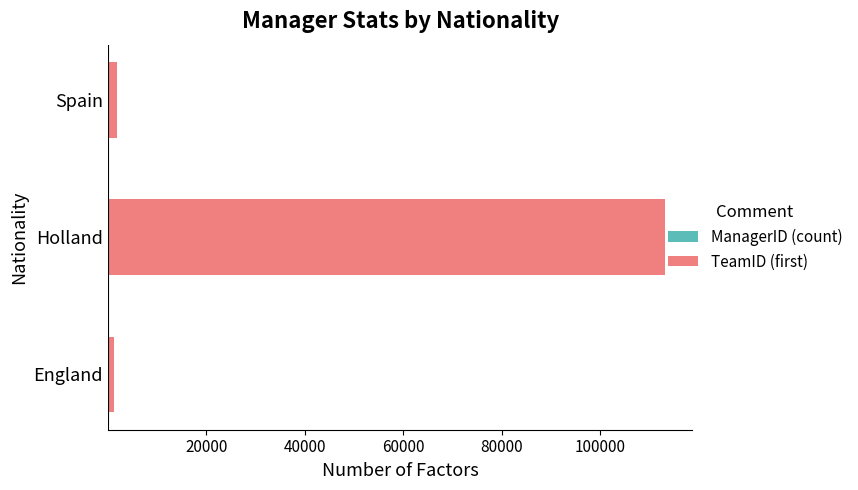

At which category is the sum across all series the highest?

Holland